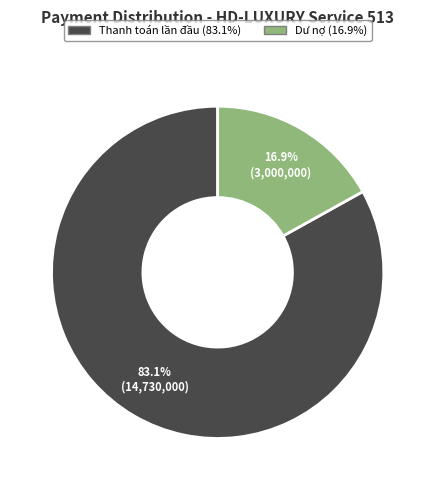

What percentage is the Thanh toán lần đầu slice, to the nearest percent?

83%